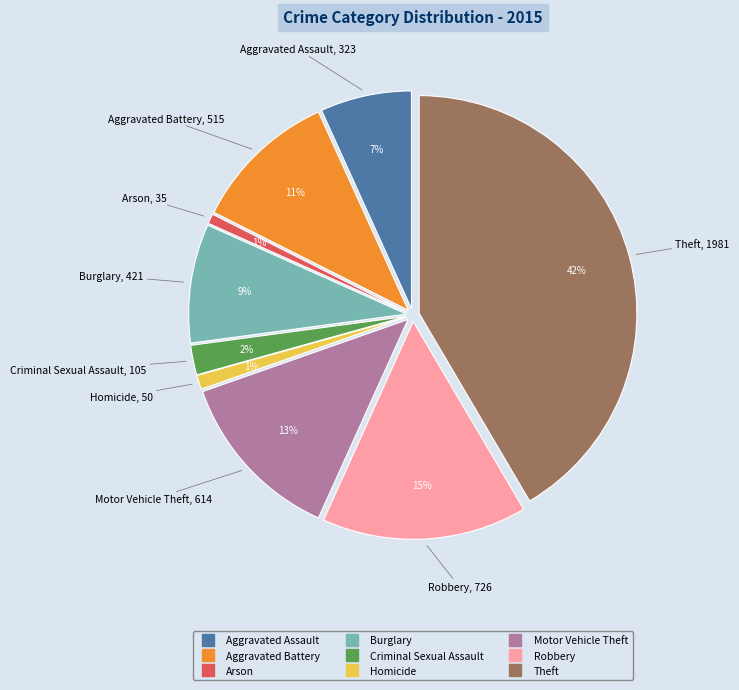

The Motor Vehicle Theft slice represents 13% of the pie. True or false?

True